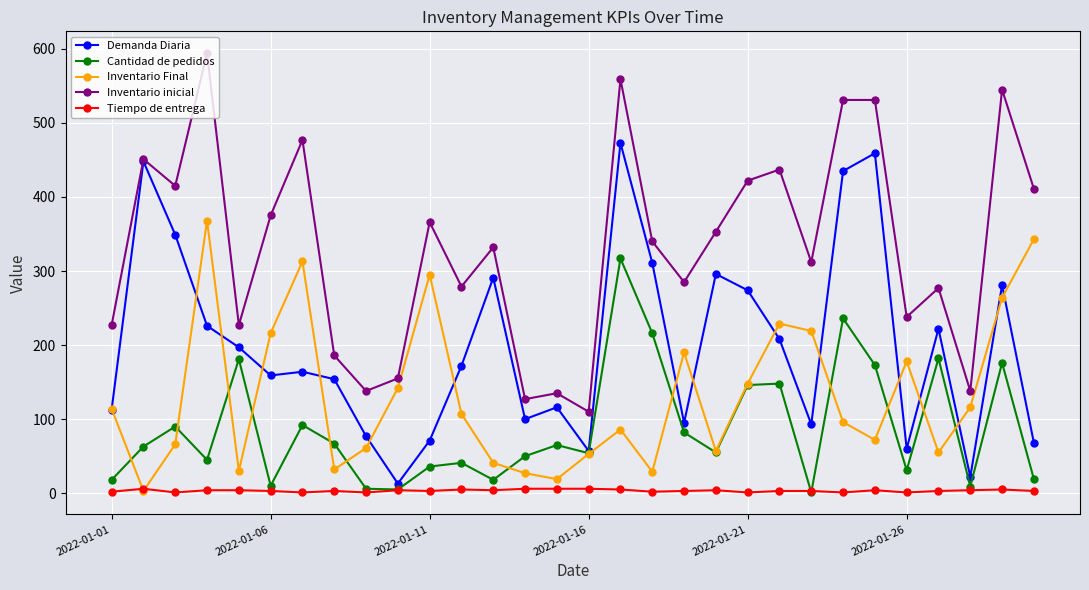

True or false: Inventario inicial and Tiempo de entrega cross at least once.

False